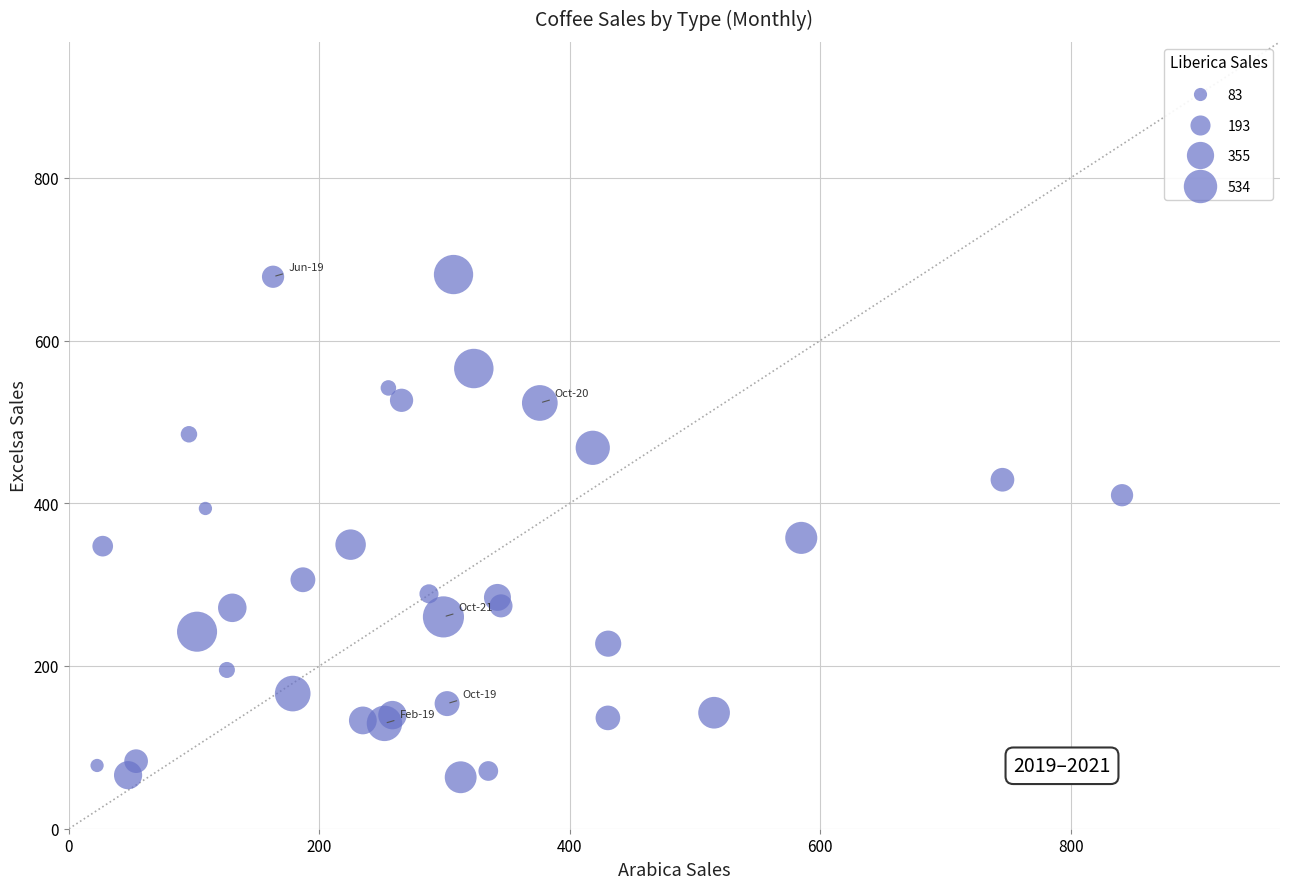

What is the range of Y values (max minus min)?

617.8